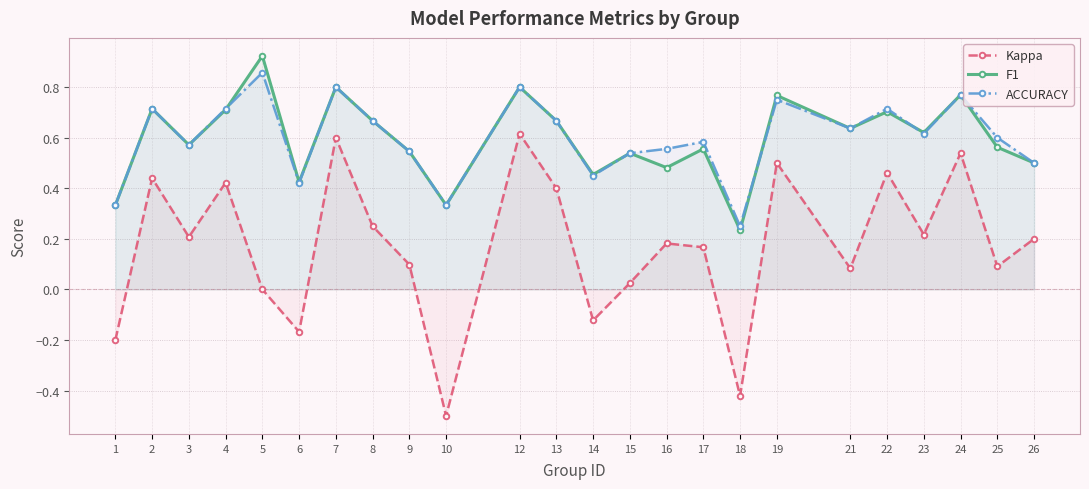

Reading right to left, what are all the values shown in this chart?

Kappa: 0.2	0.1	0.5	0.2	0.5	0.1	0.5	-0.4	0.2	0.2	0.0	-0.1	0.4	0.6	-0.5	0.1	0.2	0.6	-0.2	0.0	0.4	0.2	0.4	-0.2
F1: 0.5	0.6	0.8	0.6	0.7	0.6	0.8	0.2	0.6	0.5	0.5	0.5	0.7	0.8	0.3	0.5	0.7	0.8	0.4	0.9	0.7	0.6	0.7	0.3
ACCURACY: 0.5	0.6	0.8	0.6	0.7	0.6	0.8	0.2	0.6	0.6	0.5	0.5	0.7	0.8	0.3	0.5	0.7	0.8	0.4	0.9	0.7	0.6	0.7	0.3